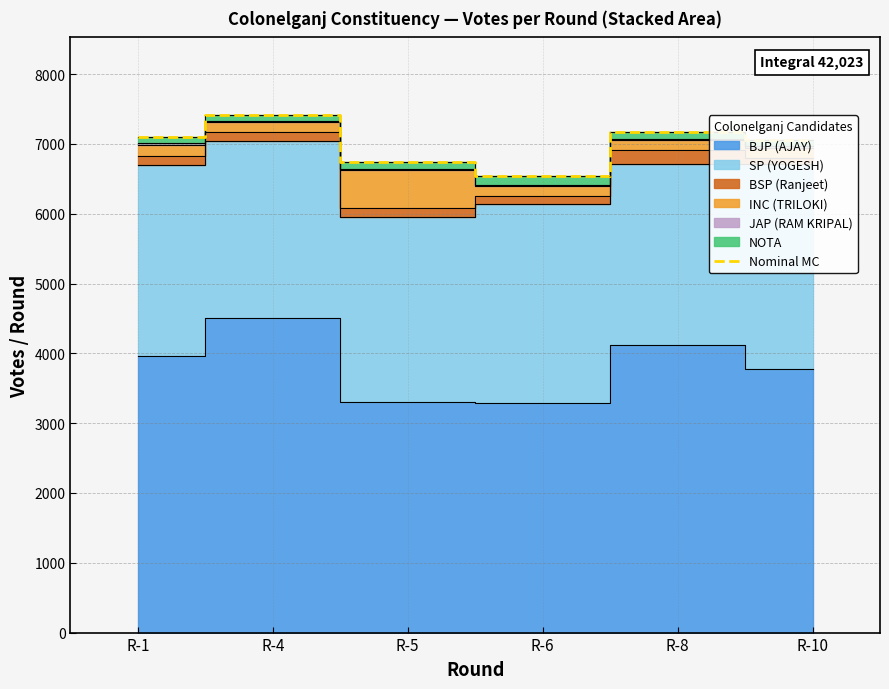

True or false: the data shows 3874 at R-4.

False